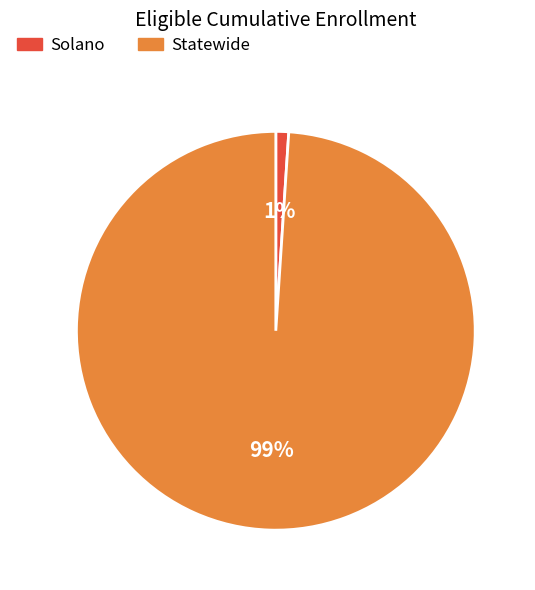

How many segments does this pie chart have?

2